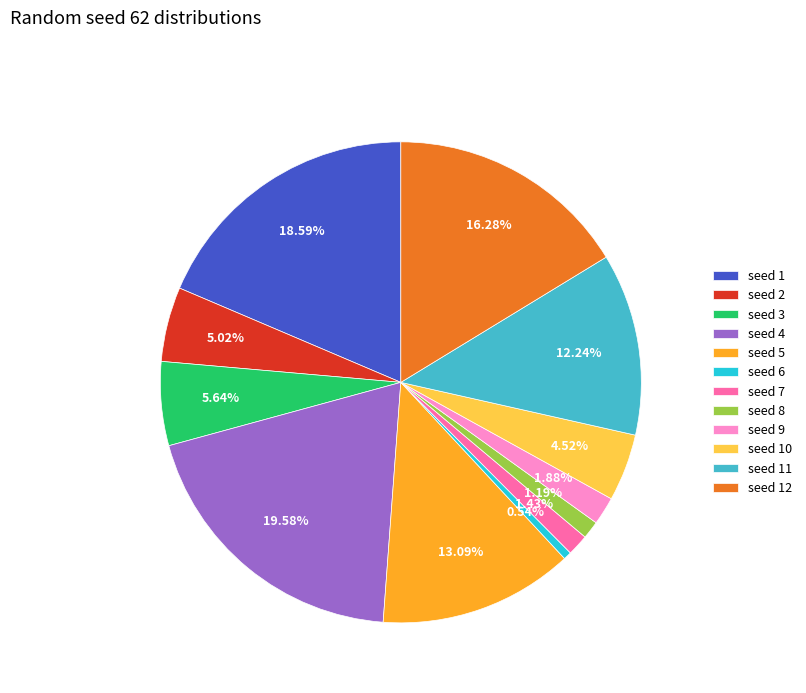

Is there a majority slice in this chart?

No